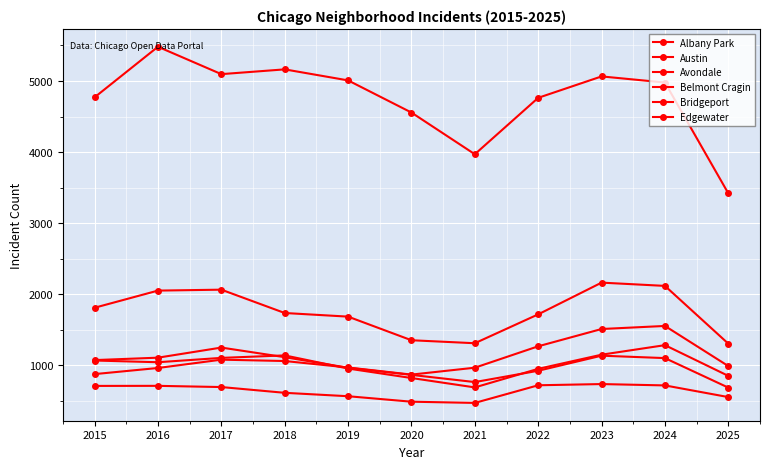

The Belmont Cragin series shows 1812 at 2015. True or false?

True